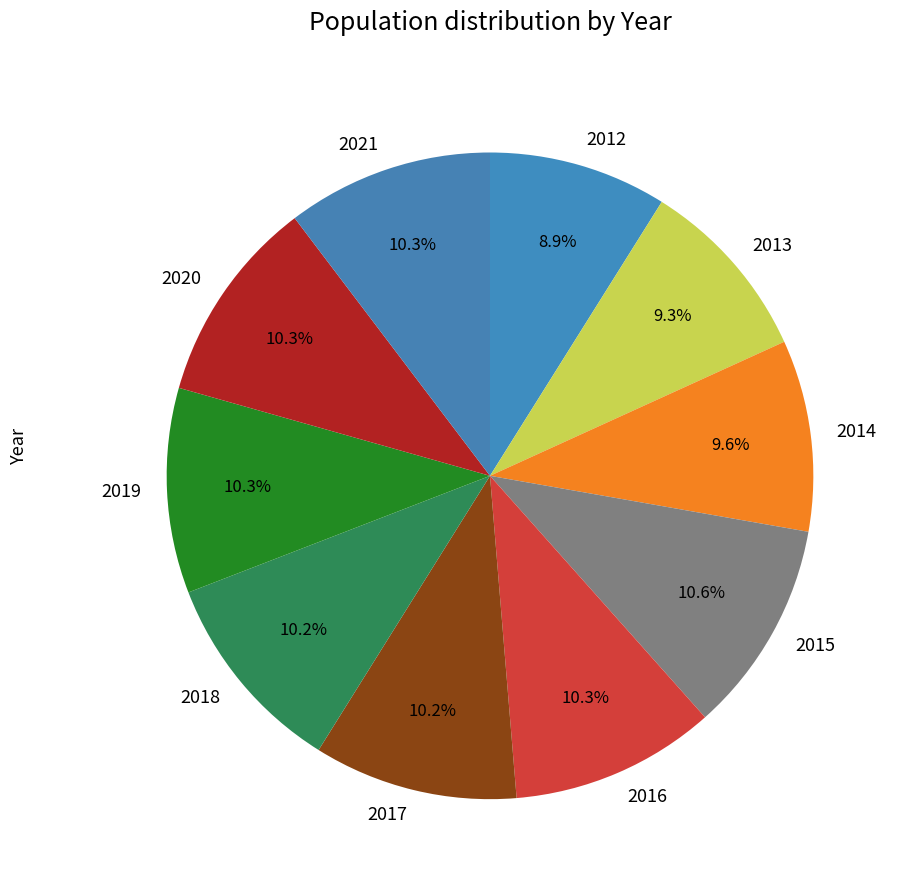

To the nearest percent, what is the difference between the 2014 and 2012 slice percentages?

1%